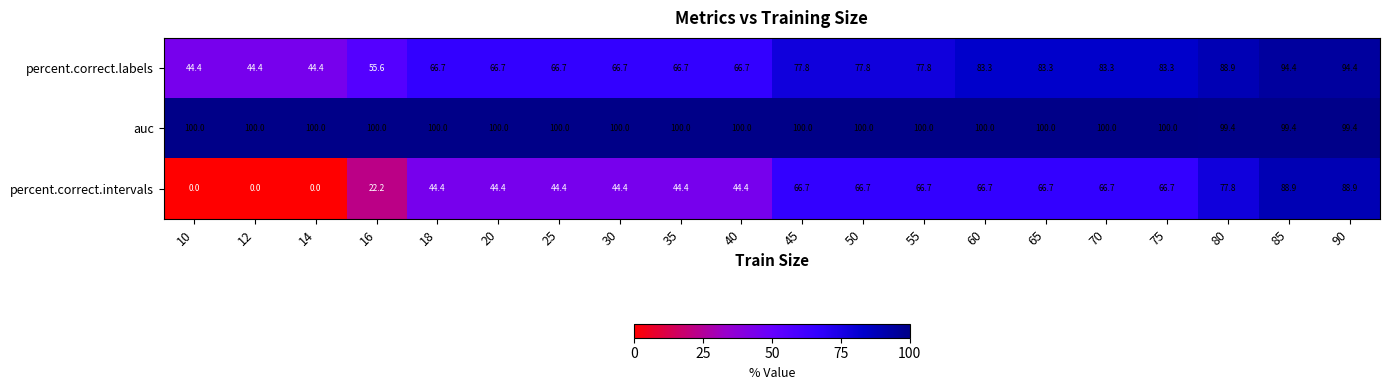

How many data points in percent.correct.labels are above 77?

10